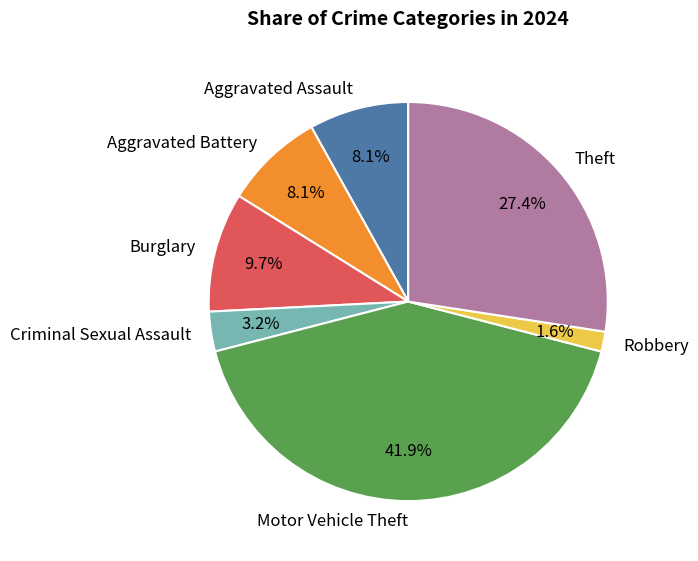

Combined, what portion of the pie is Aggravated Assault and Motor Vehicle Theft?

50.0%